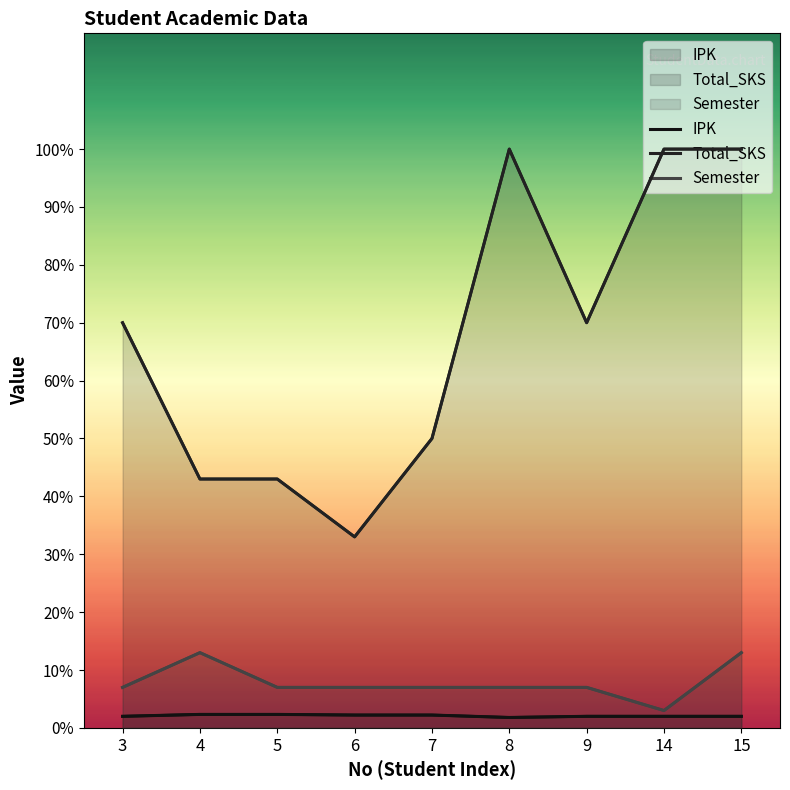

List the series in order of their peak value, lowest first.

IPK, Semester, Total_SKS